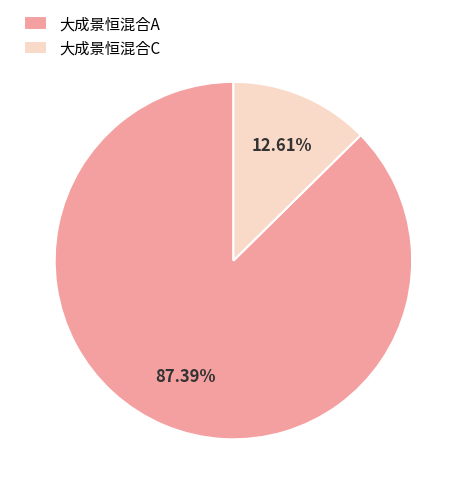

Rank the categories by value from highest to lowest.

大成景恒混合A, 大成景恒混合C